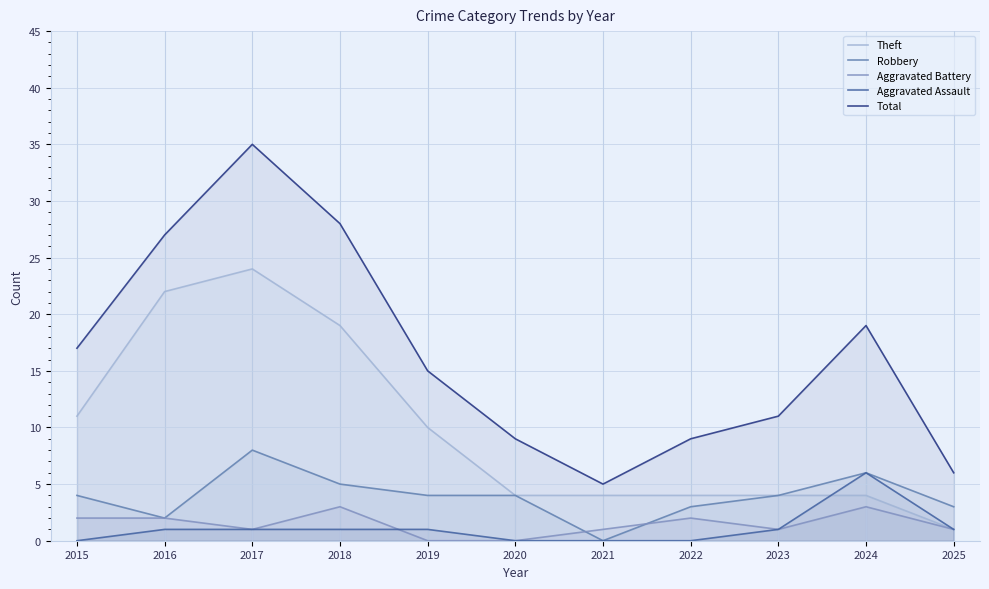

At which category does the chart reach its minimum across all series?

2021